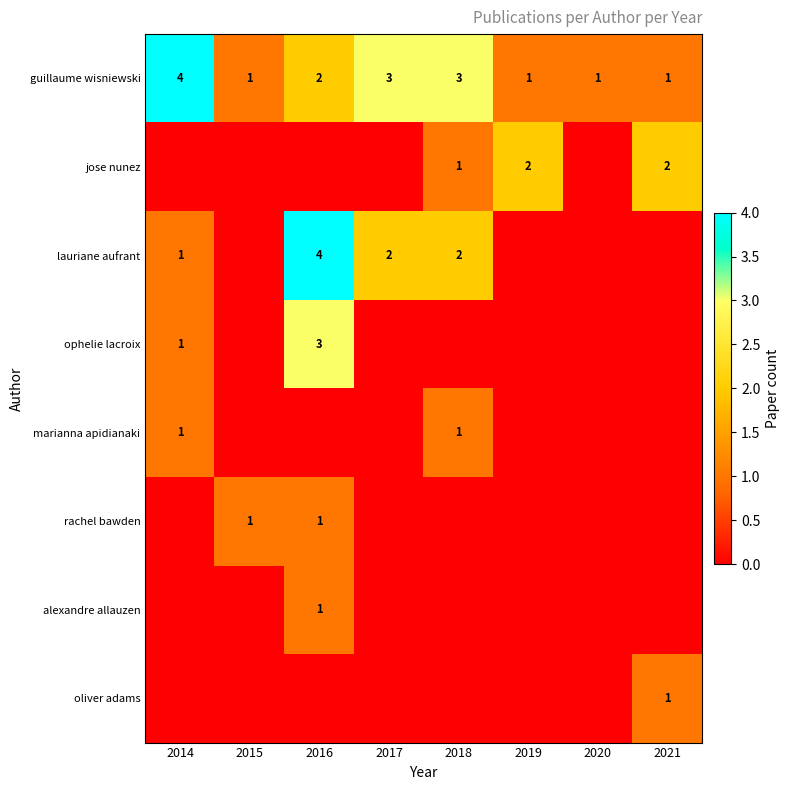

What is the spread (max minus min) of values at 2020?

1